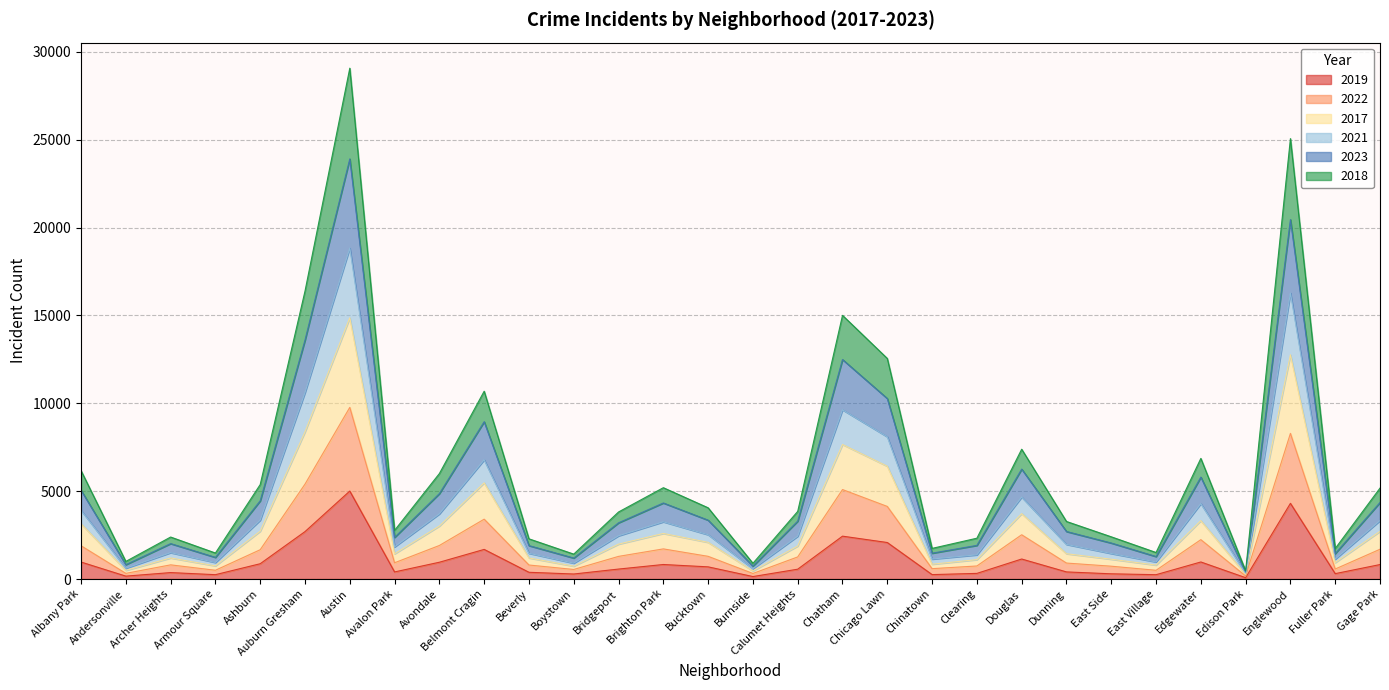

Which series has the largest range (max minus min)?

2018